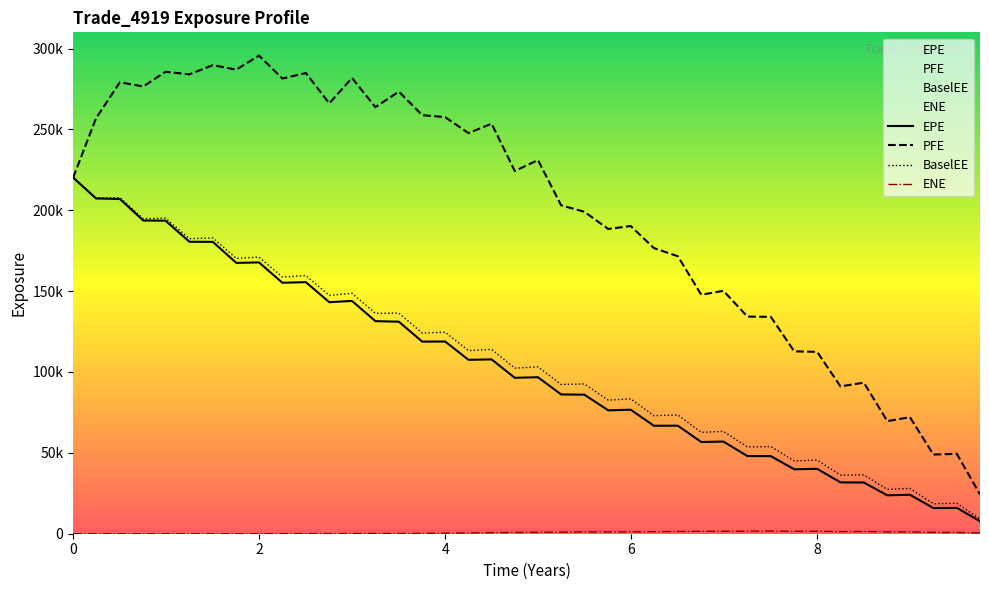

What is the label of the 18th point from the right?

2021-10-29